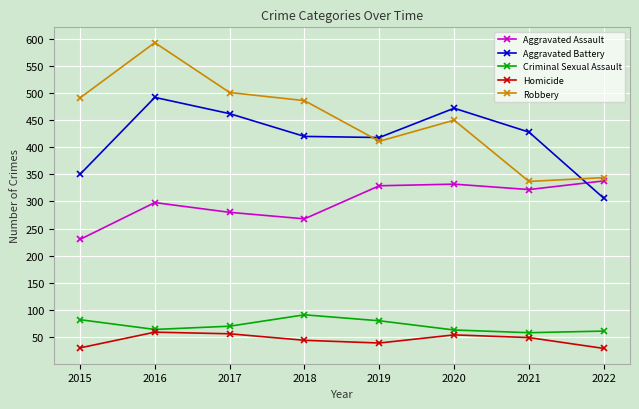

What is the value of the Robbery point at the 8th from the left?

344